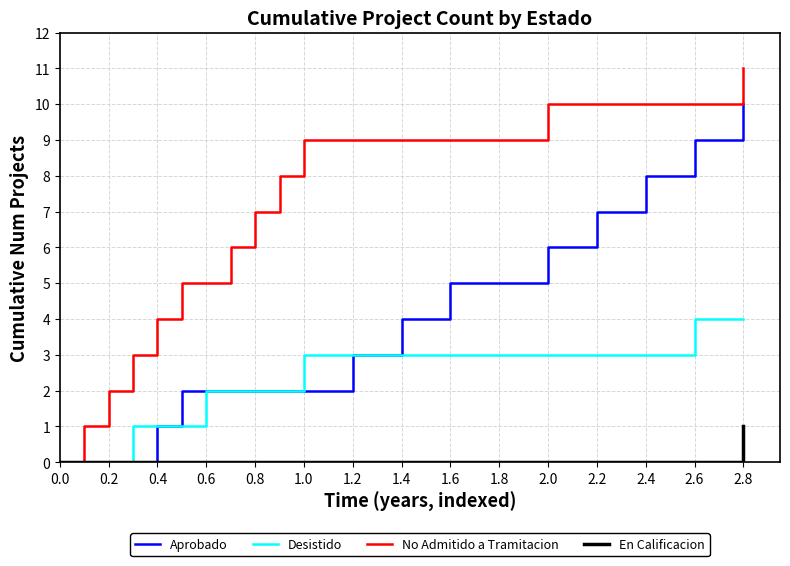

Is this an area chart (filled region under the line)?

No